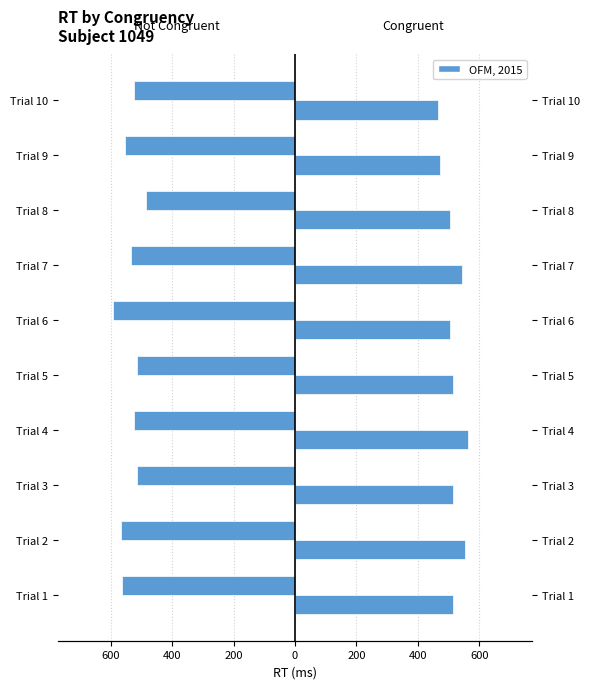

How many data points does each series have?

10